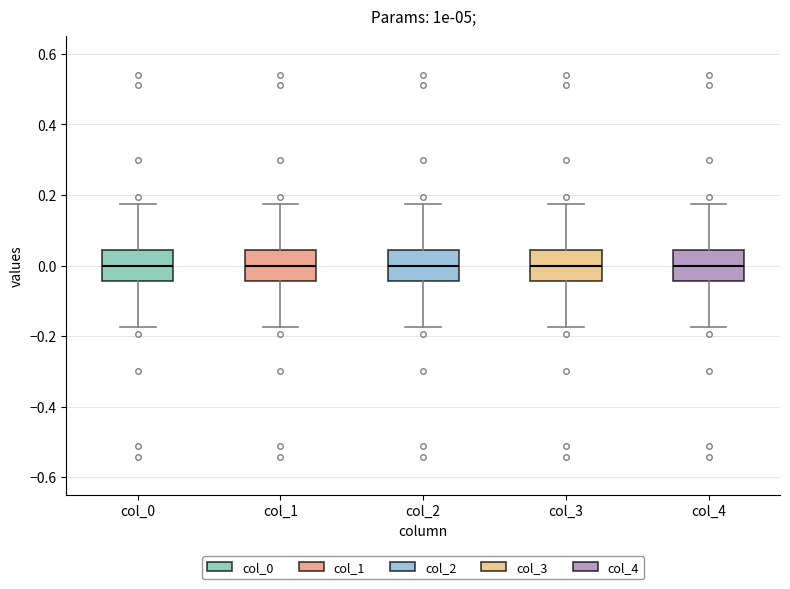

Reading left to right, read every box against the y-axis: the position of its median line, the range the box covers, and the ends of its whiskers. The values are not printed on the chart, so give them approximately, as read against the axis.

col_0: median 0.00, box -0.04 to 0.04, whiskers -0.18 to 0.18
col_1: median 0.00, box -0.04 to 0.04, whiskers -0.18 to 0.18
col_2: median 0.00, box -0.04 to 0.04, whiskers -0.18 to 0.18
col_3: median 0.00, box -0.04 to 0.04, whiskers -0.18 to 0.18
col_4: median 0.00, box -0.04 to 0.04, whiskers -0.18 to 0.18